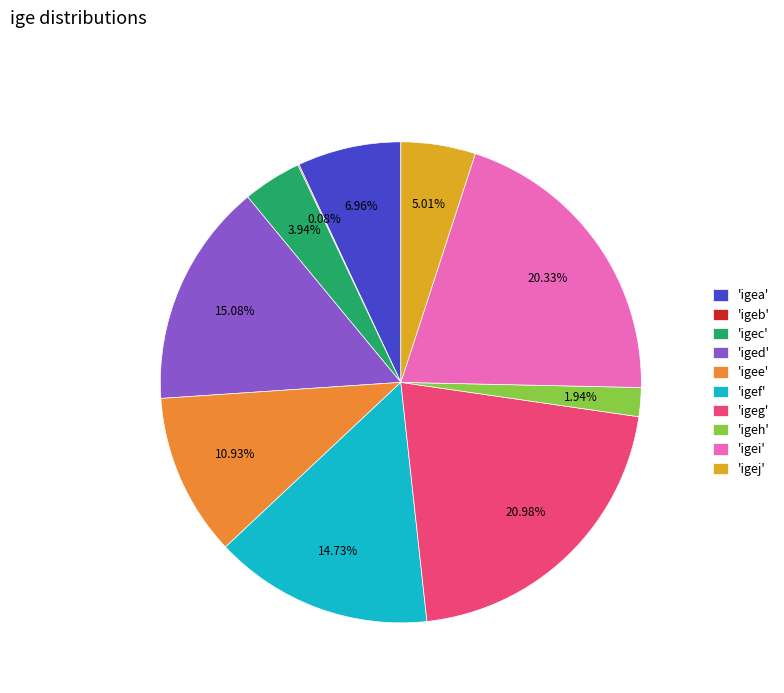

Which has a higher value, 'igec' or 'igee'?

'igee'